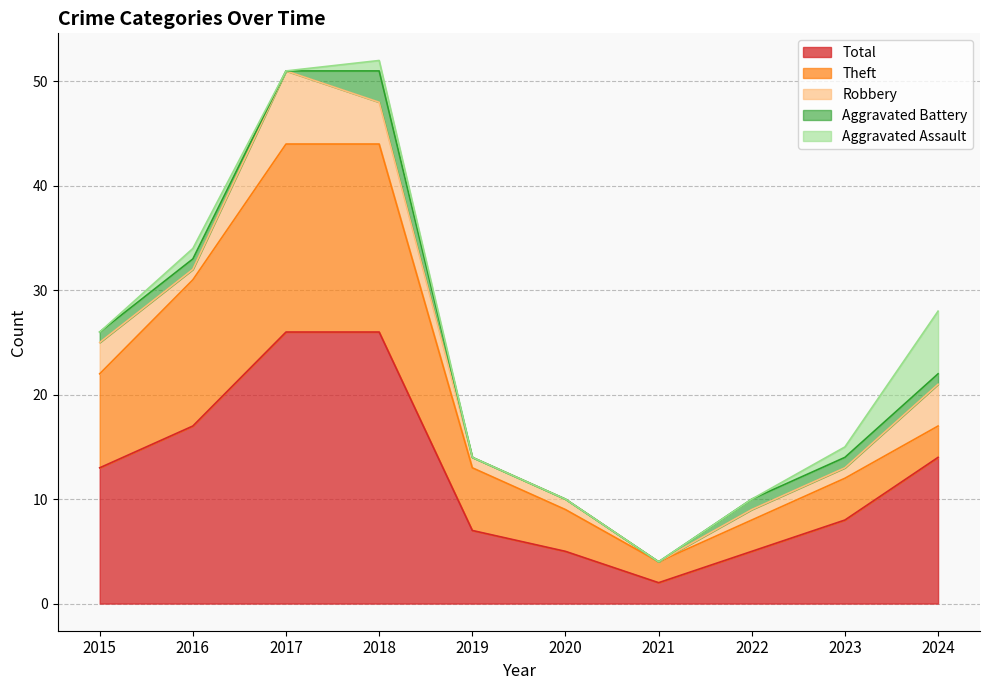

Reading left to right, list all the values displayed in this chart.

Theft: 9	14	18	18	6	4	2	3	4	3
Robbery: 3	1	7	4	1	1	0	1	1	4
Total: 13	17	26	26	7	5	2	5	8	14
Aggravated Battery: 1	1	0	3	0	0	0	1	1	1
Aggravated Assault: 0	1	0	1	0	0	0	0	1	6